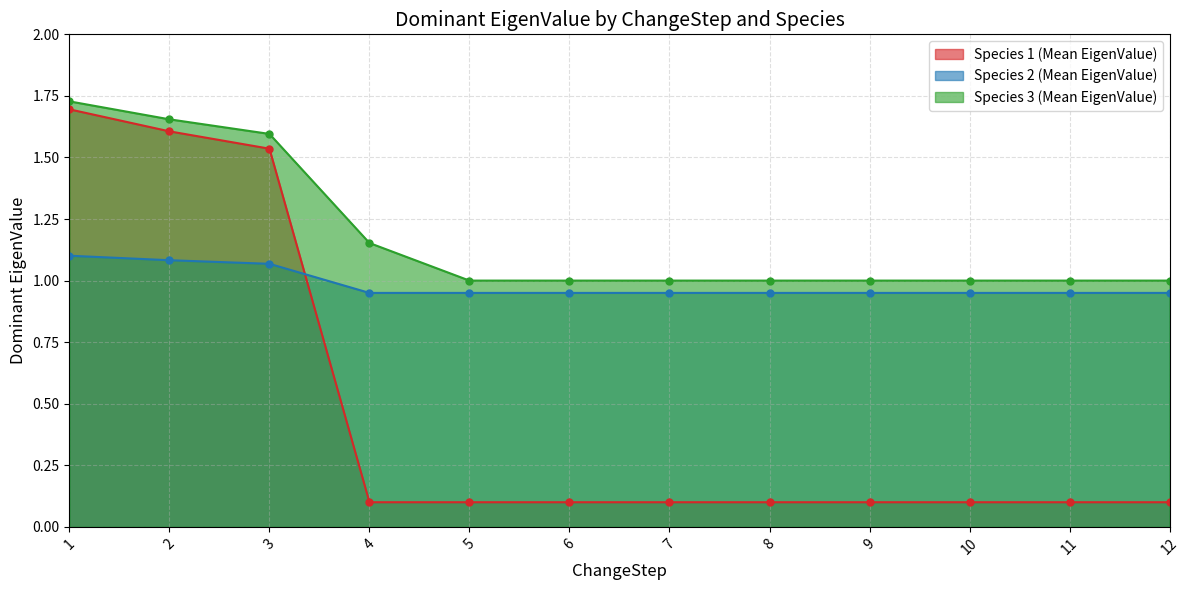

True or false: Species 3 (Mean EigenValue) and Species 1 (Mean EigenValue) intersect in this chart.

False